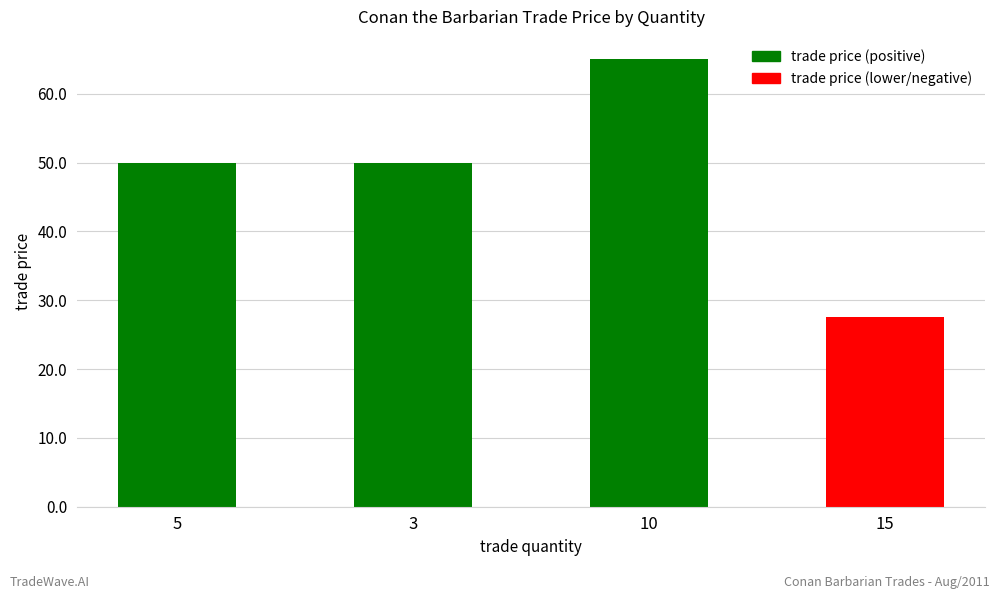

Which has a higher value, 15 or 3?

3